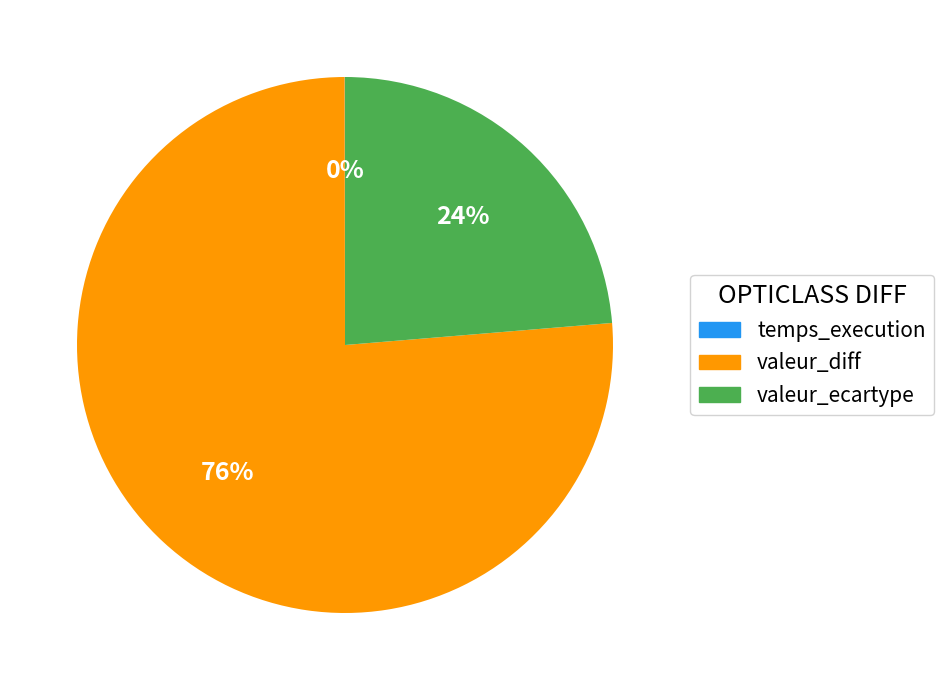

Is there any slice that represents more than half of the pie?

Yes